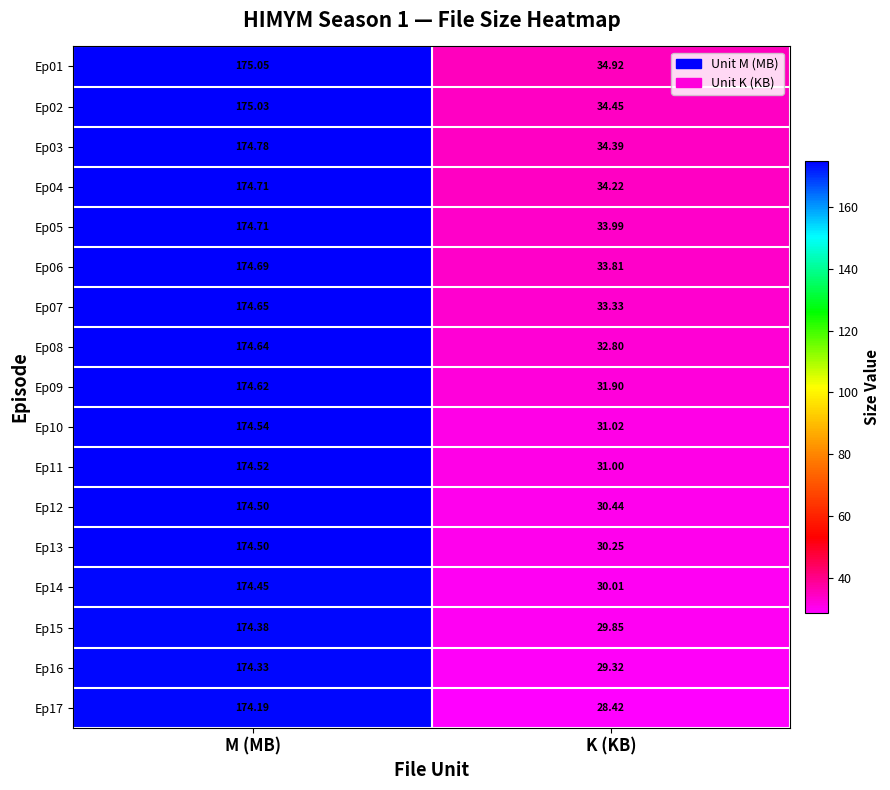

List the labels in order of Ep15 value, largest first.

M (MB), K (KB)